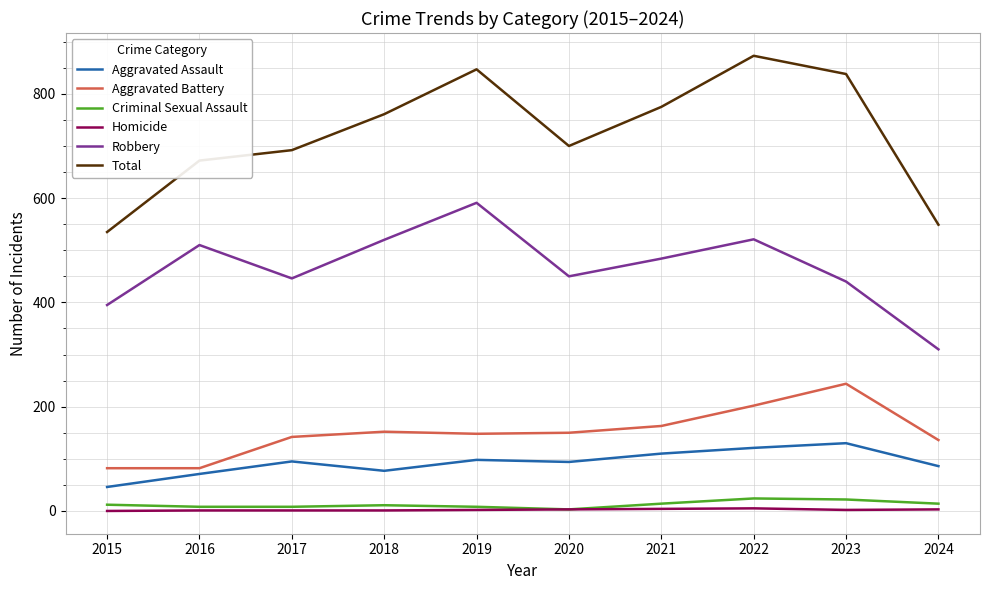

List the series in order of their peak value, lowest first.

Homicide, Criminal Sexual Assault, Aggravated Assault, Aggravated Battery, Robbery, Total